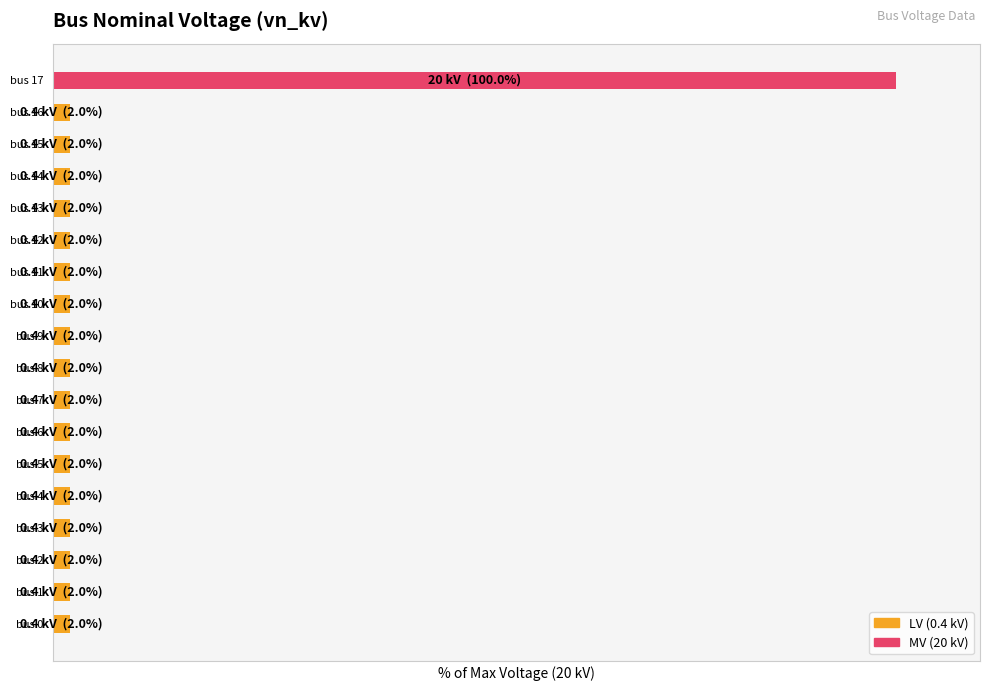

Rank the categories by value from highest to lowest.

bus 17, bus 0, bus 1, bus 2, bus 3, bus 4, bus 5, bus 6, bus 7, bus 8, bus 9, bus 10, bus 11, bus 12, bus 13, bus 14, bus 15, bus 16